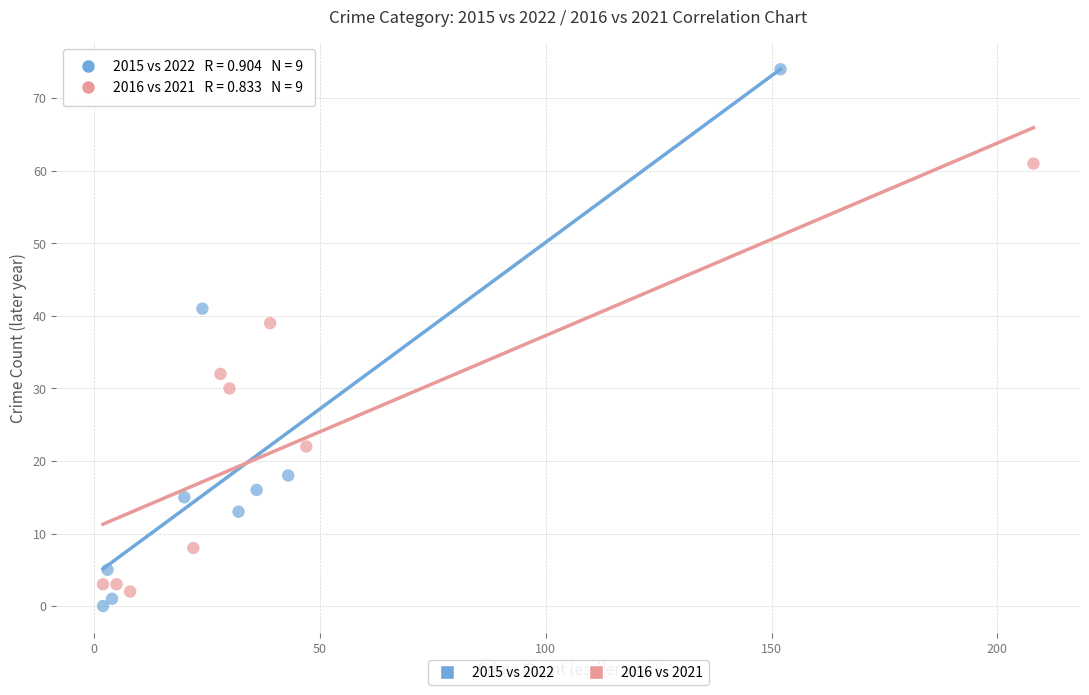

Which series has the largest Y range (max minus min)?

2015 vs 2022